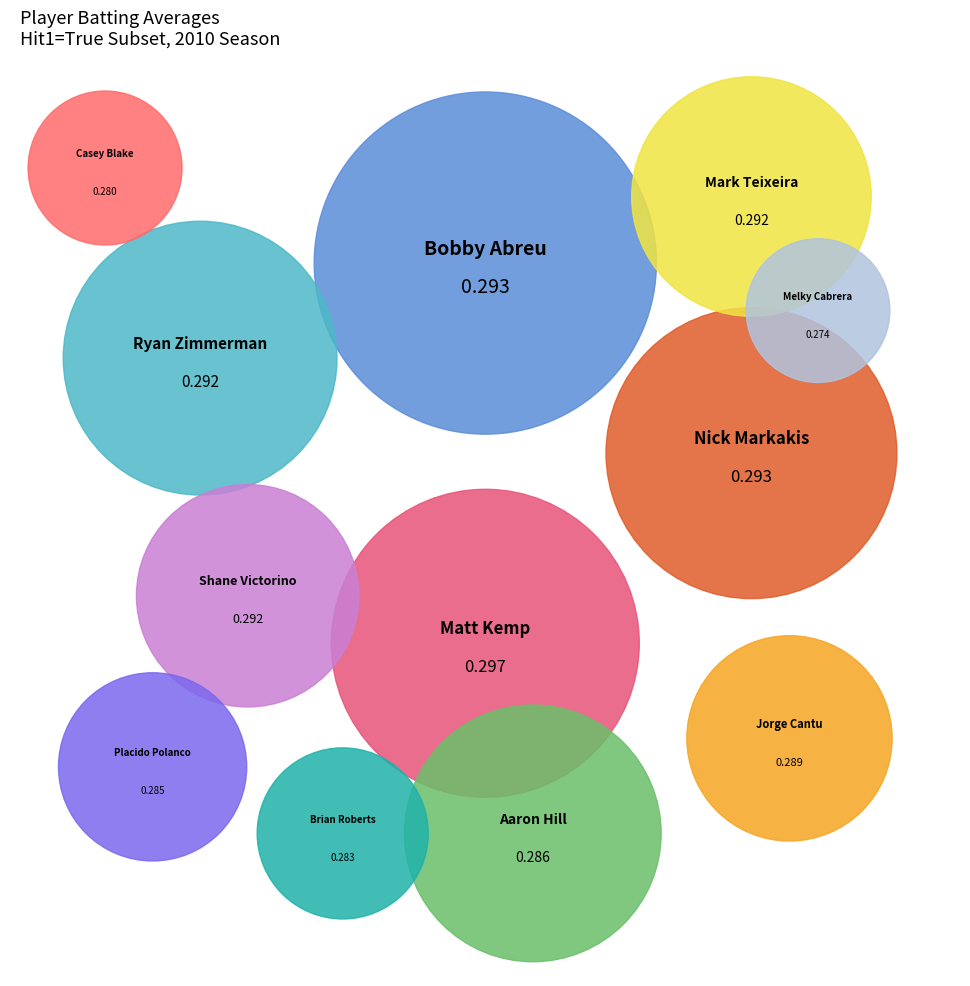

What is the smallest slice in the pie chart?

Melky Cabrera